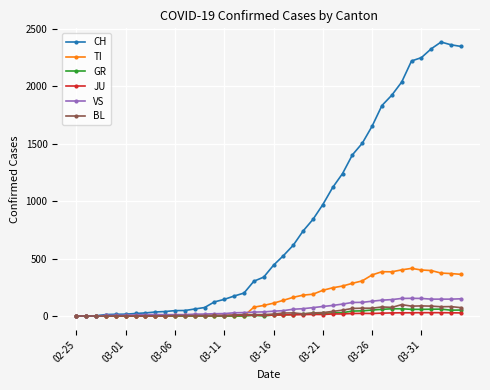

What is the value of the CH point at the 14th from the left?

74